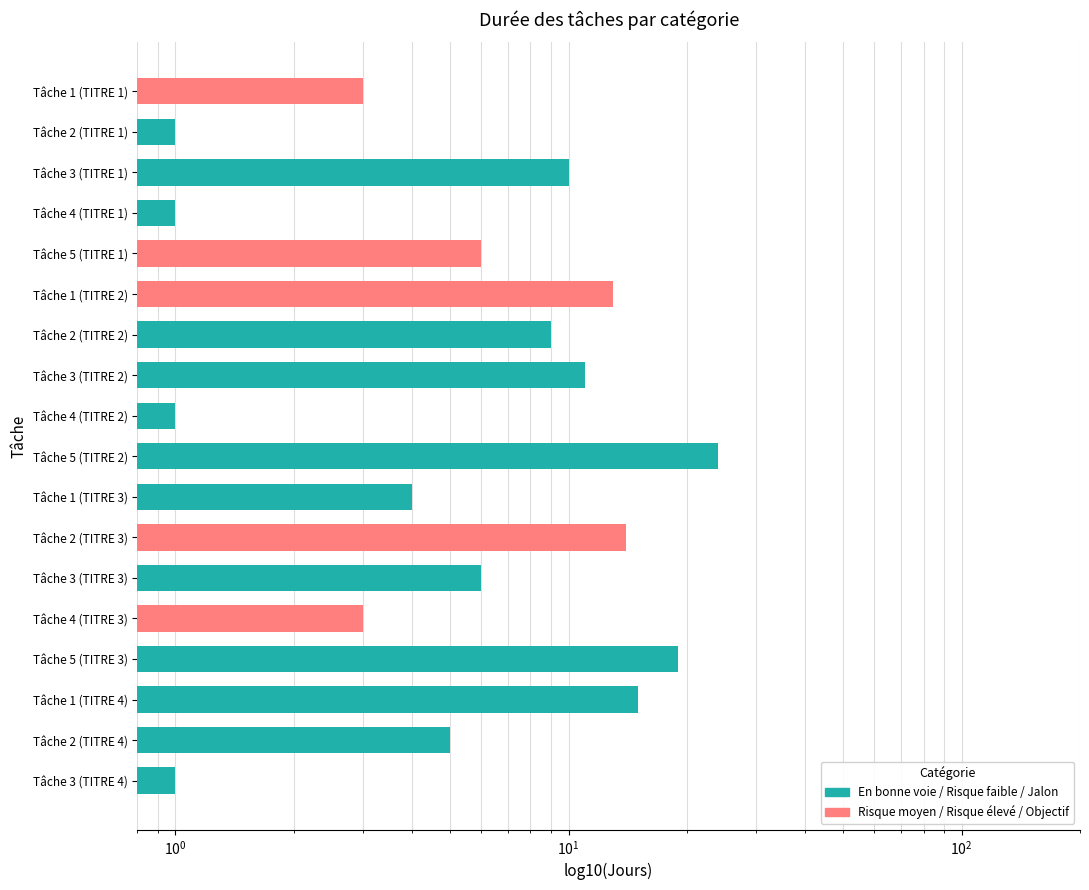

How many values are below 6?

8